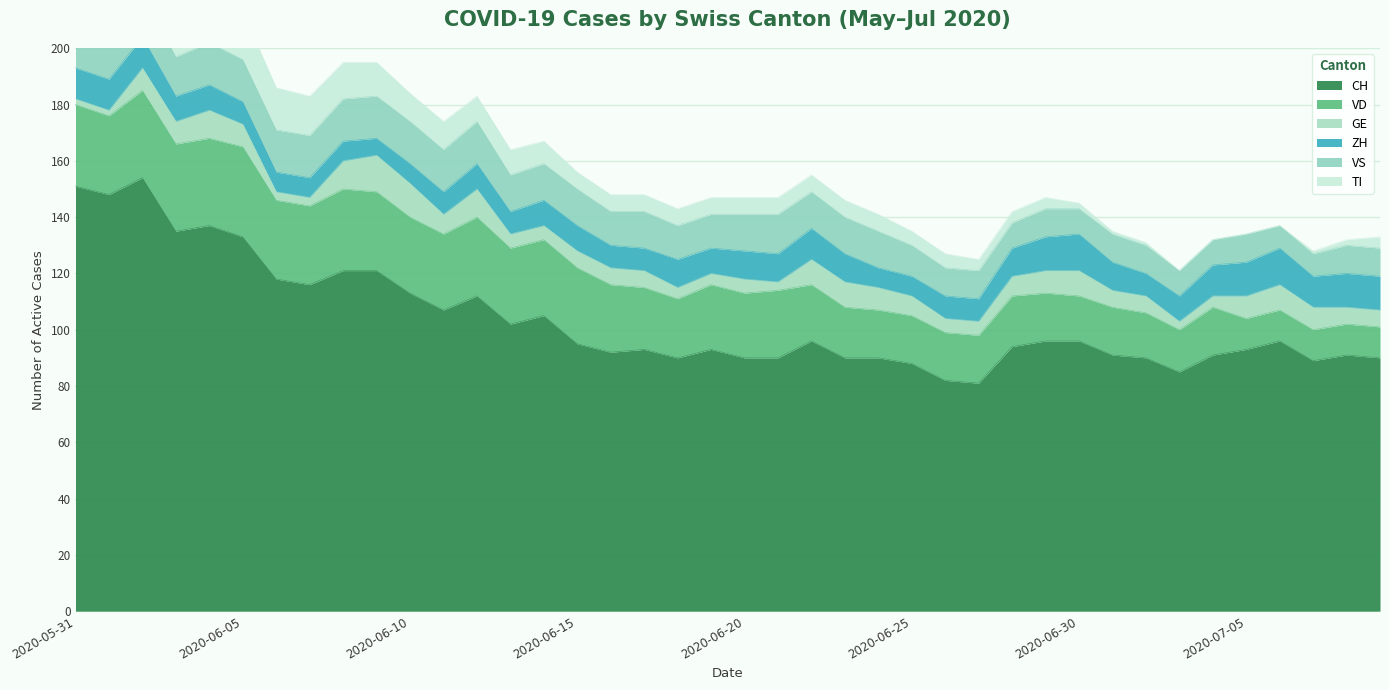

What is the approximate value of ZH at 2020-07-05?

12